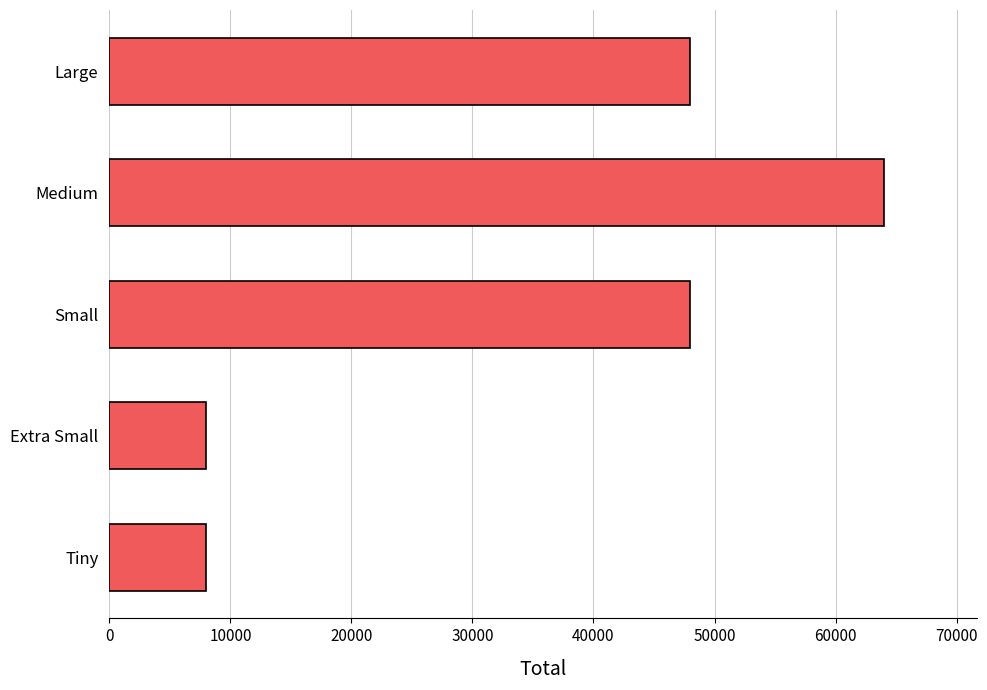

How many values are between 8000 and 48000?

4